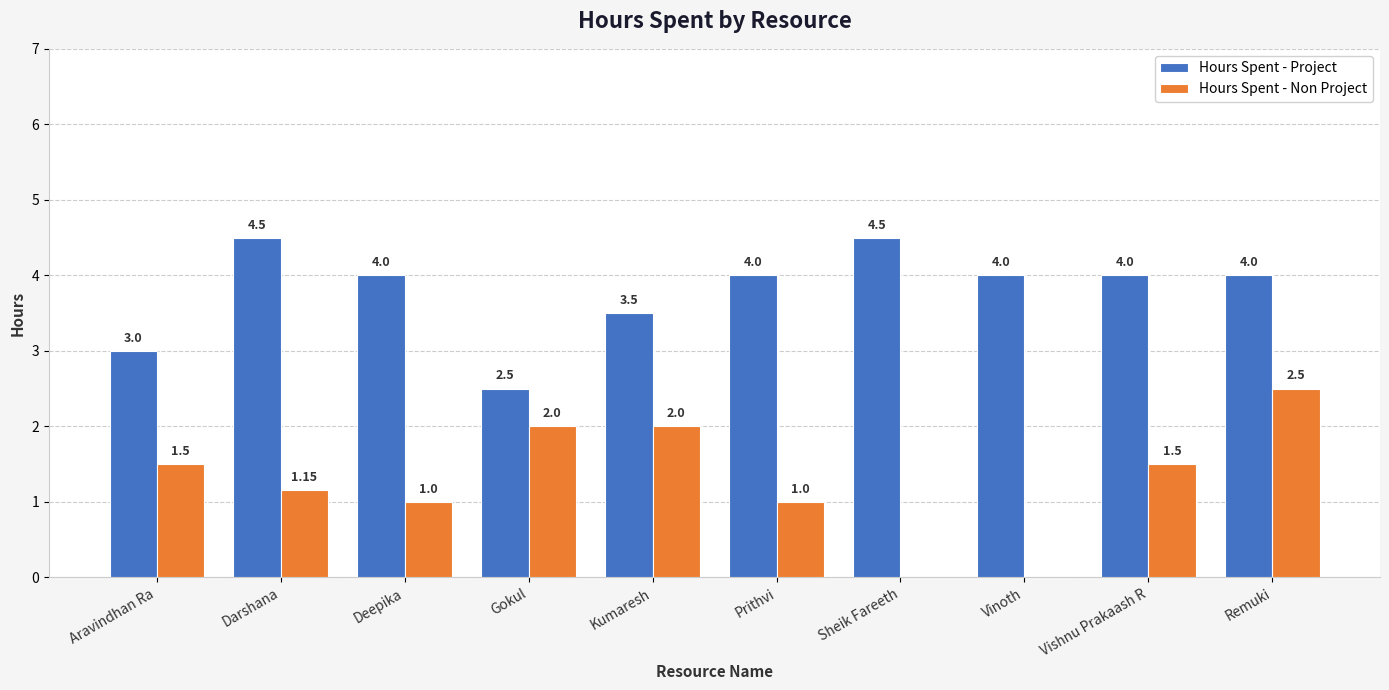

How many series are shown in this chart?

2